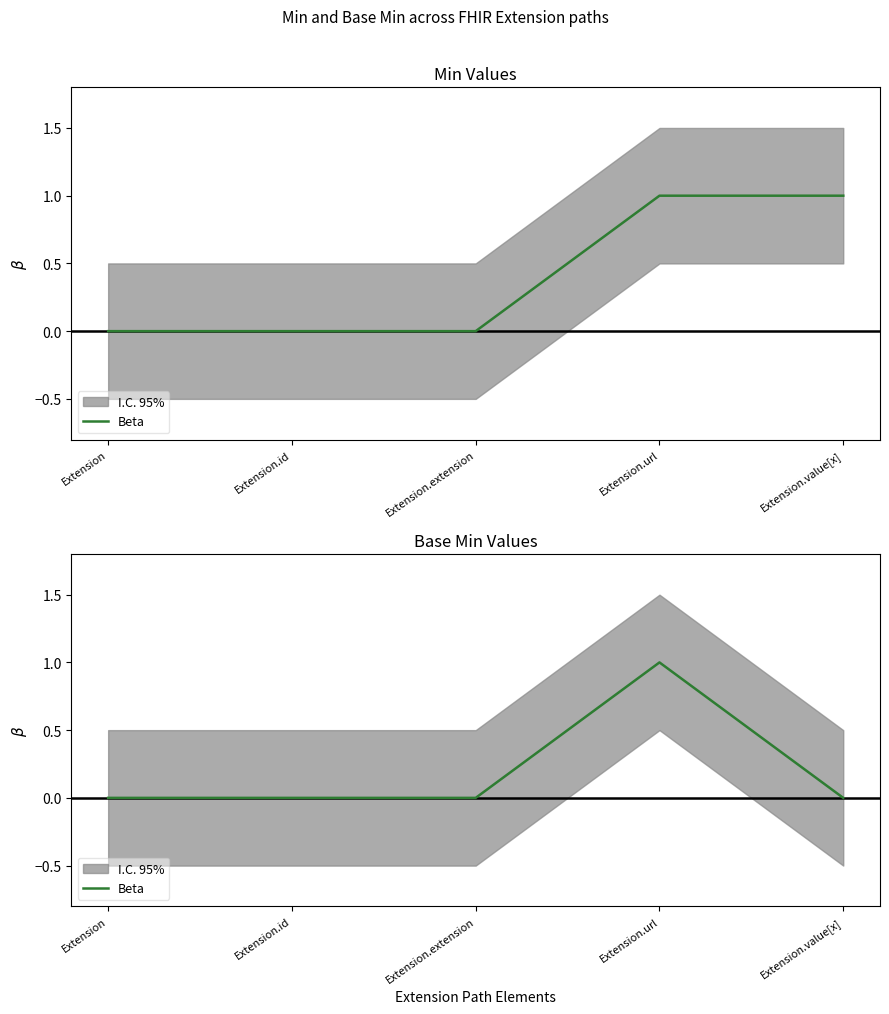

What is the difference between the maximum and minimum values?

1